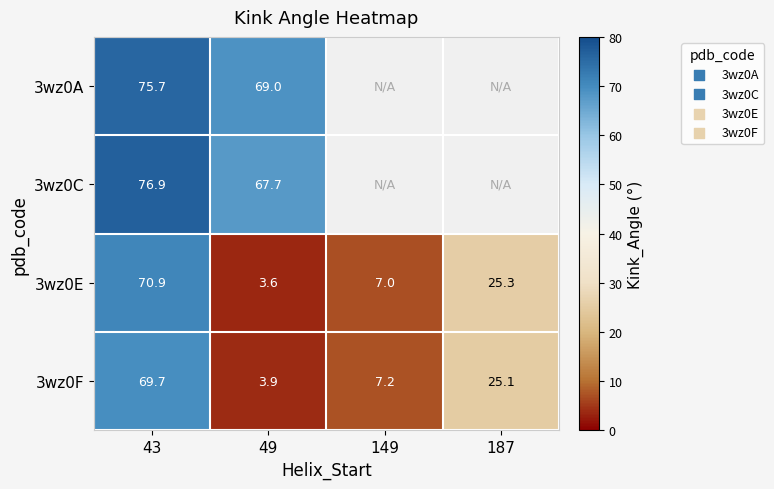

How many values in the 3wz0E series exceed 25?

2